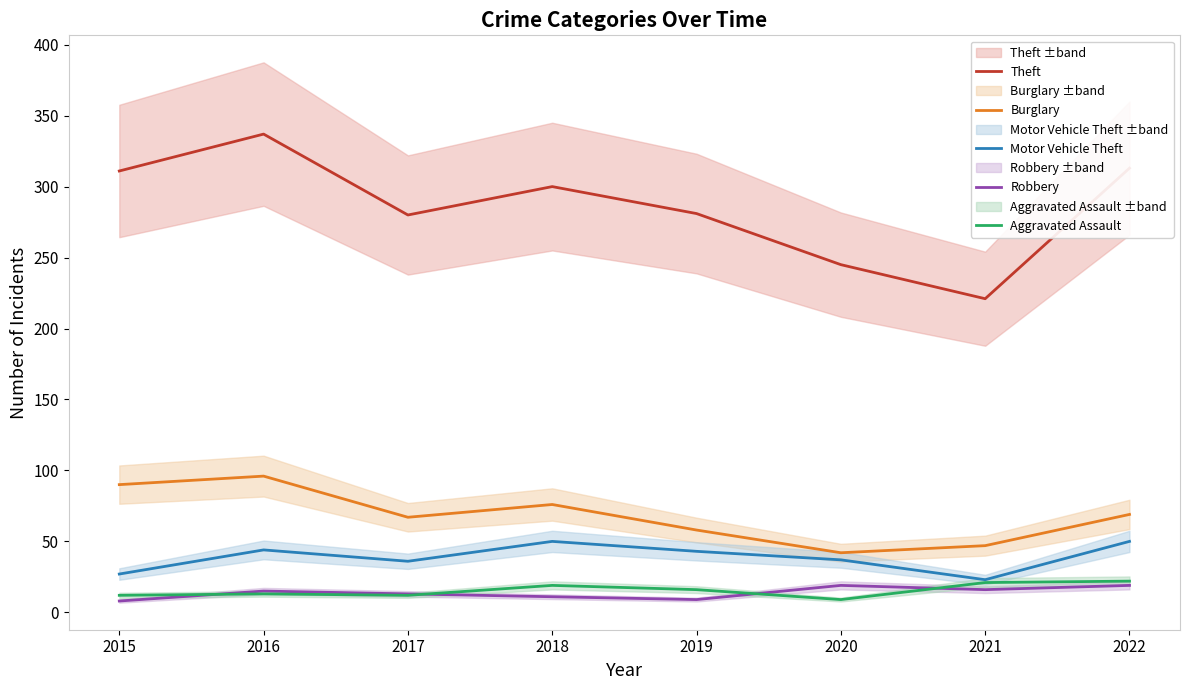

Is this an area chart (filled region under the line)?

No